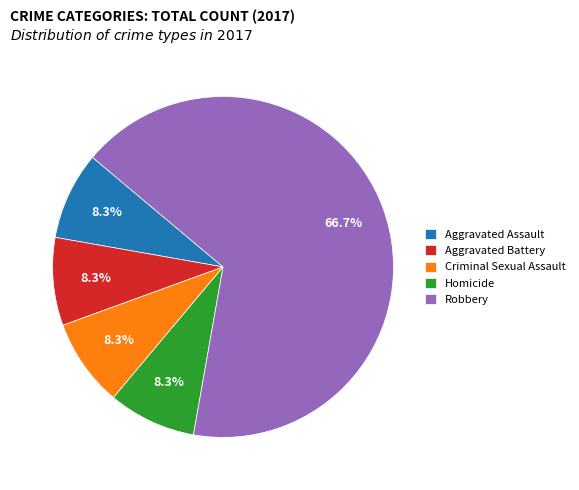

What is the majority slice?

Robbery